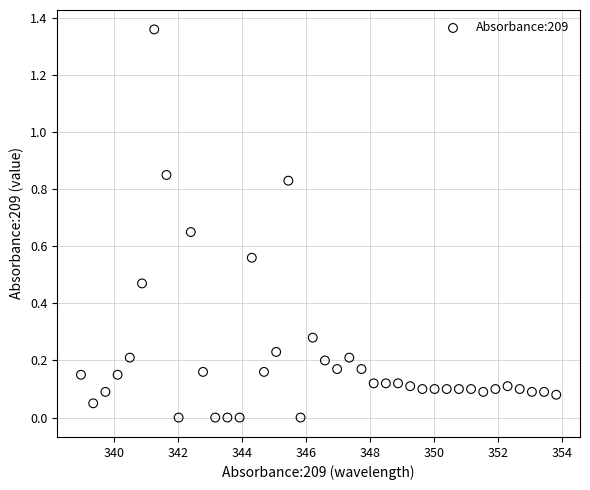

What is the range of X values (max minus min)?

14.9